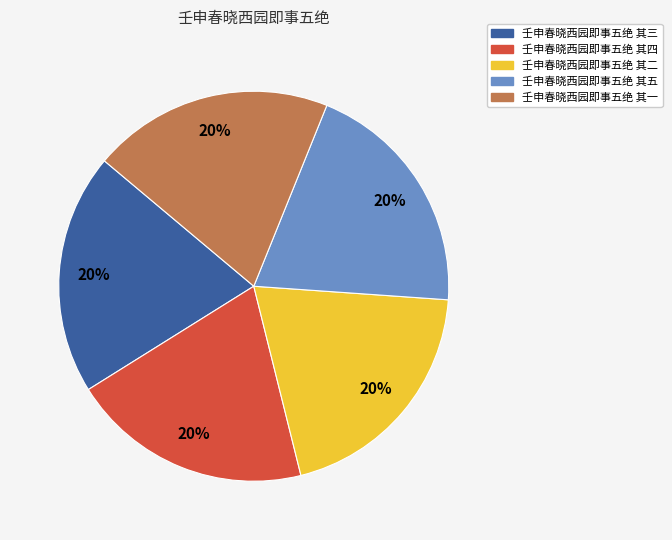

What is the ratio of the value at 壬申春晓西园即事五绝 其一 to the value at 壬申春晓西园即事五绝 其五?

1.0